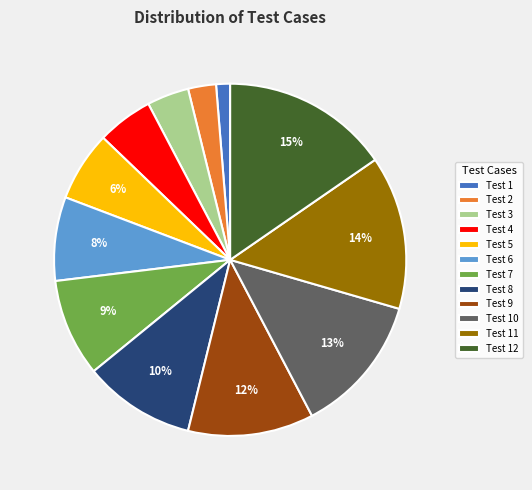

Is the sum of Test 4 and Test 12 greater than half?

No